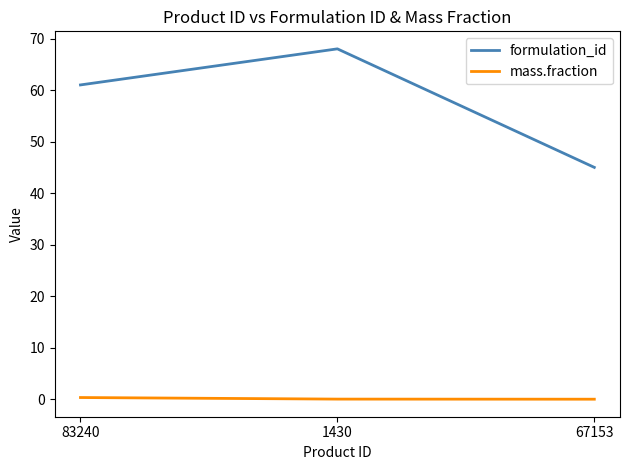

At which category is the sum across all series the highest?

1430